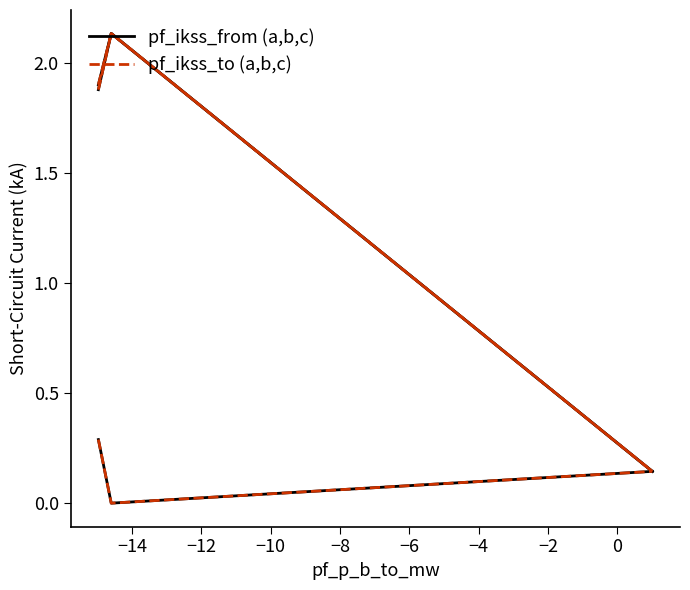

How many lines are shown in the chart?

2